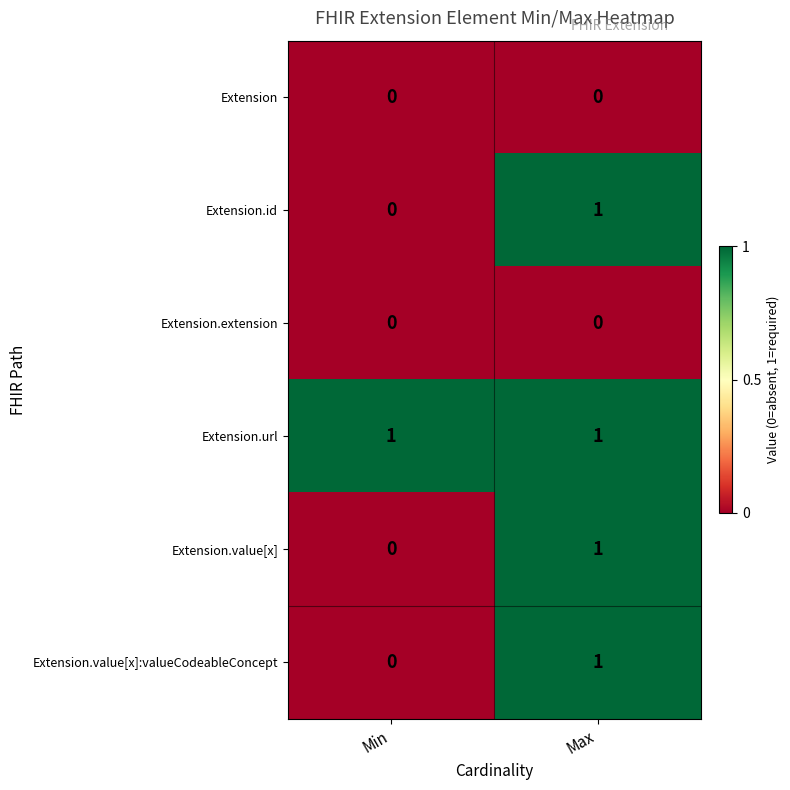

Rank the categories by Extension.value[x]:valueCodeableConcept value from lowest to highest.

Min, Max